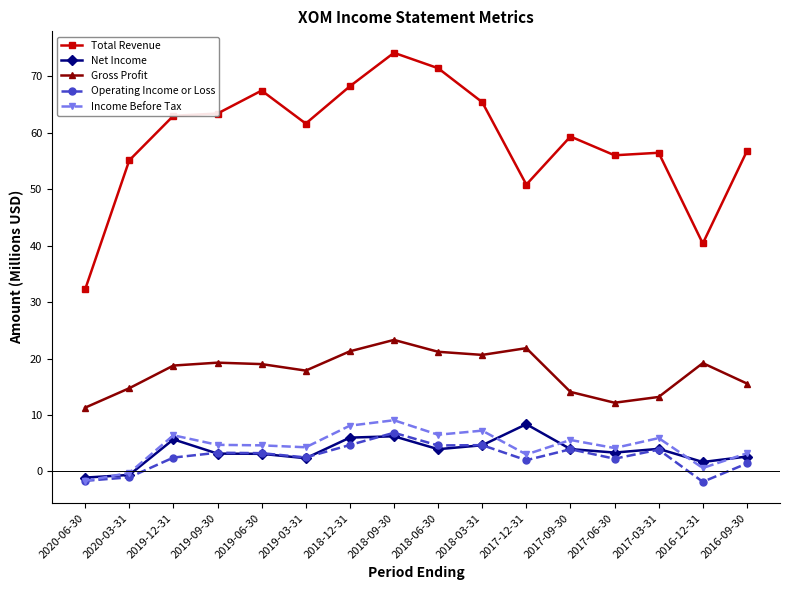

What position from the left is 2019-09-30?

4